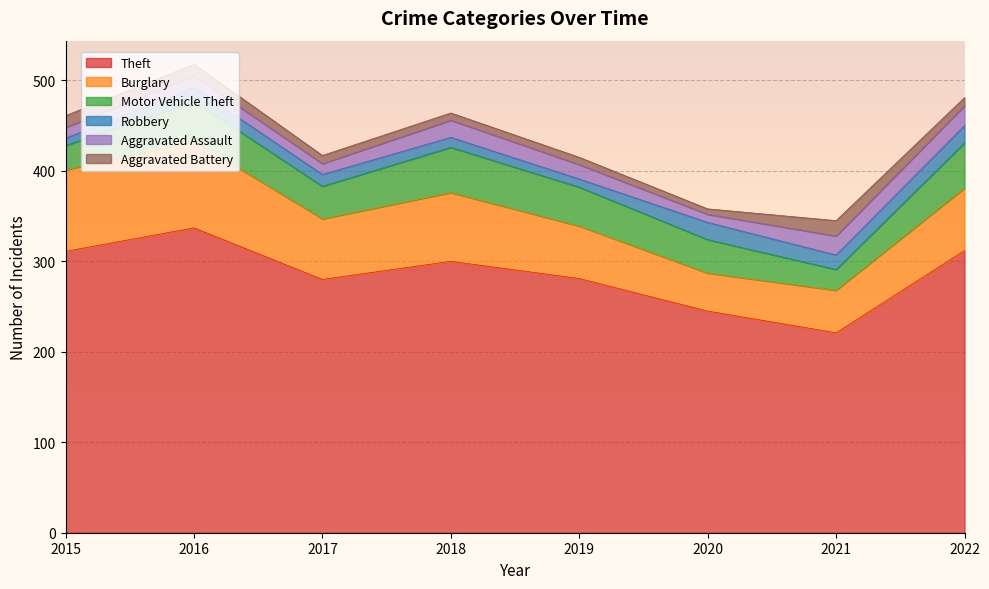

Which series has the largest range (max minus min)?

Theft